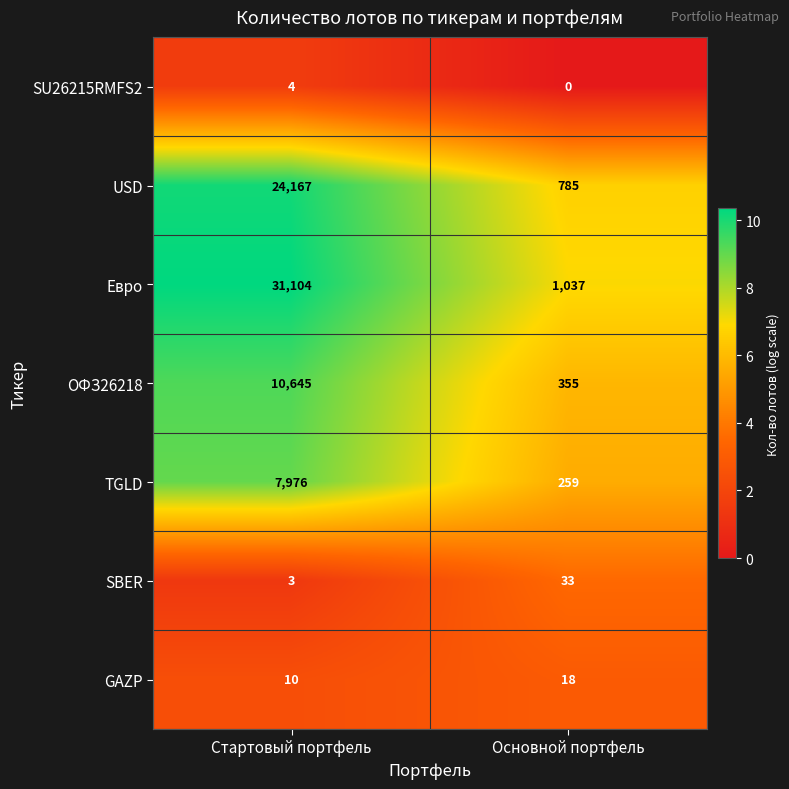

Which series has the largest total across all categories?

Евро